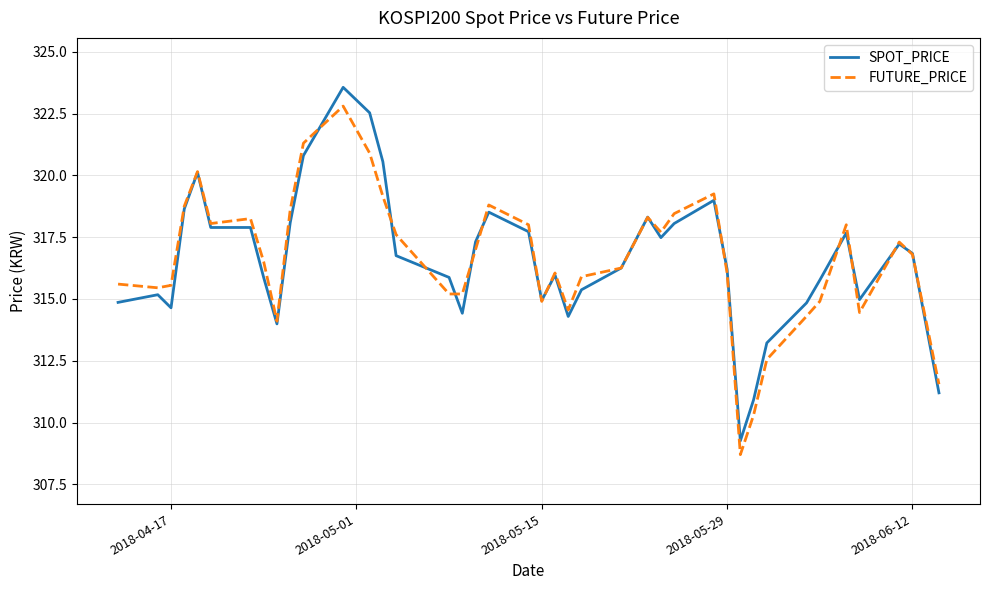

Which series has the largest range (max minus min)?

SPOT_PRICE